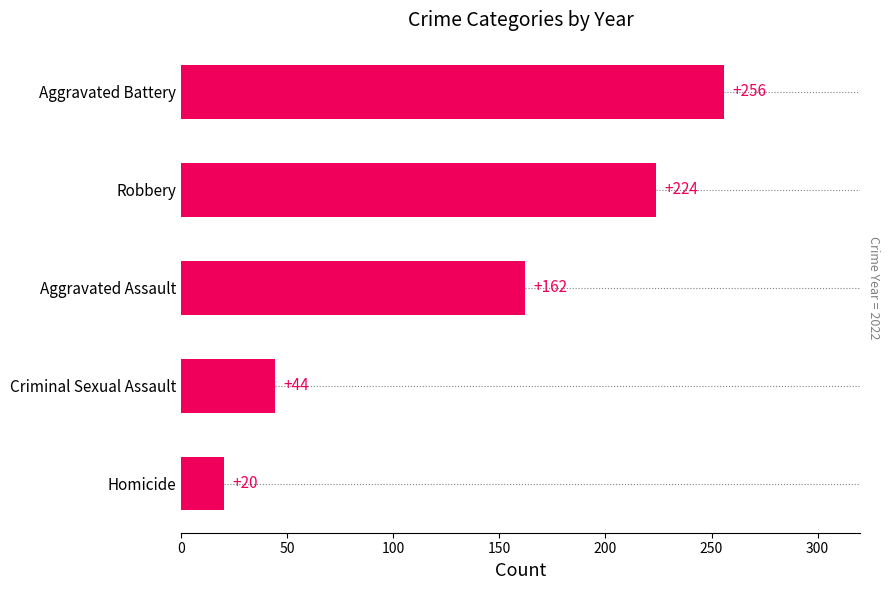

Reading top to bottom, extract all data points from this chart.

Aggravated Battery=256	Robbery=224	Aggravated Assault=162	Criminal Sexual Assault=44	Homicide=20